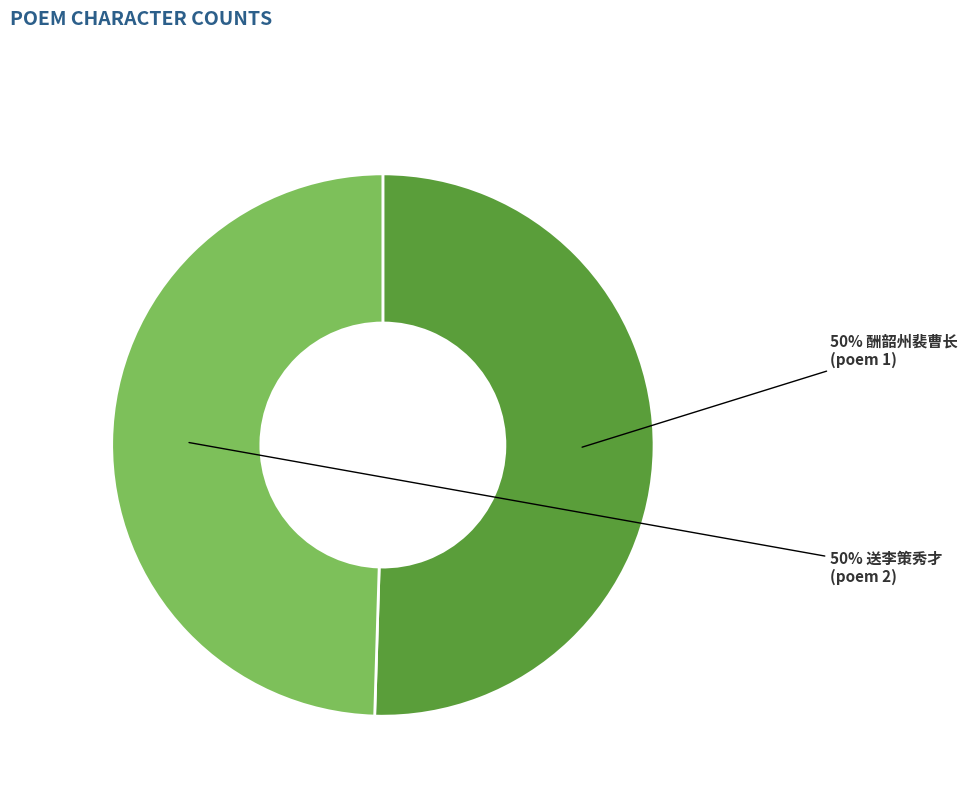

To the nearest percent, what is the average slice percentage?

50%